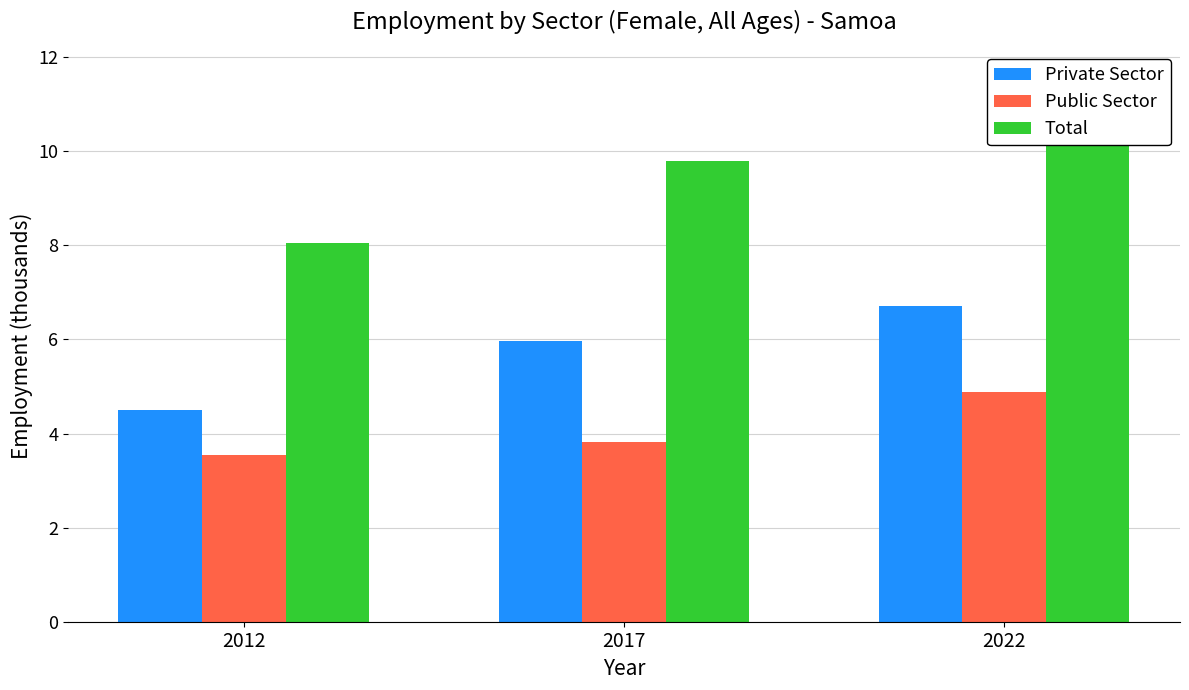

Reading left to right, extract all data points from this chart.

Private Sector: 2012=4.5	2017=6.0	2022=6.7
Public Sector: 2012=3.6	2017=3.8	2022=4.9
Total: 2012=8.1	2017=9.8	2022=11.6